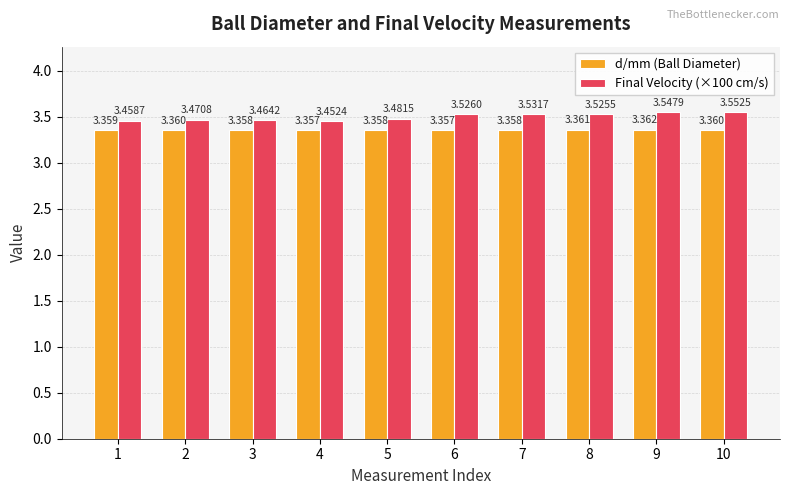

Is the value of d/mm (Ball Diameter) at 4 greater than the value of Final Velocity (×100 cm/s) at 9?

No